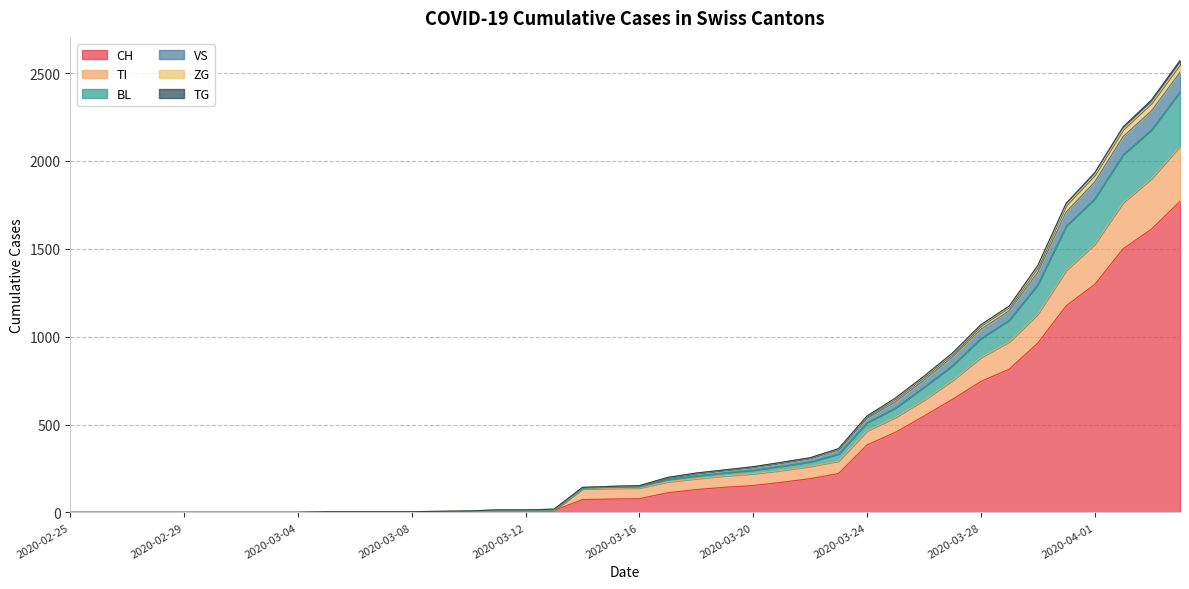

Is it true that TI equals 80 at 2020-03-14?

False